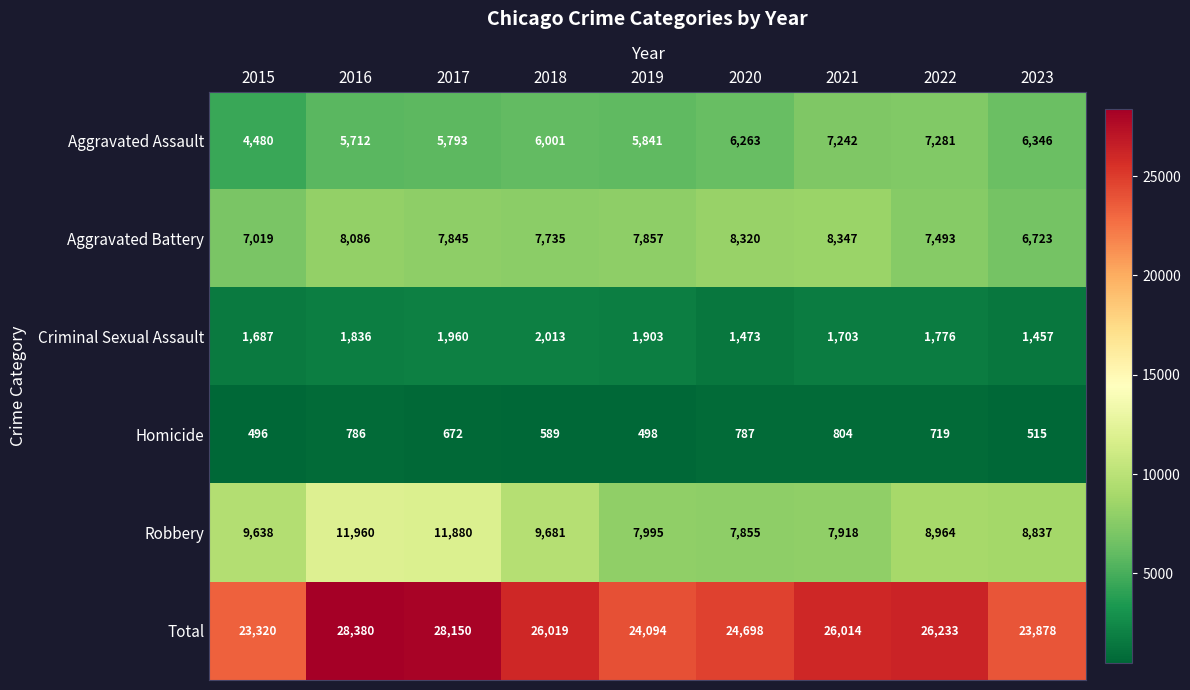

Which category has the lowest value across all series?

2015